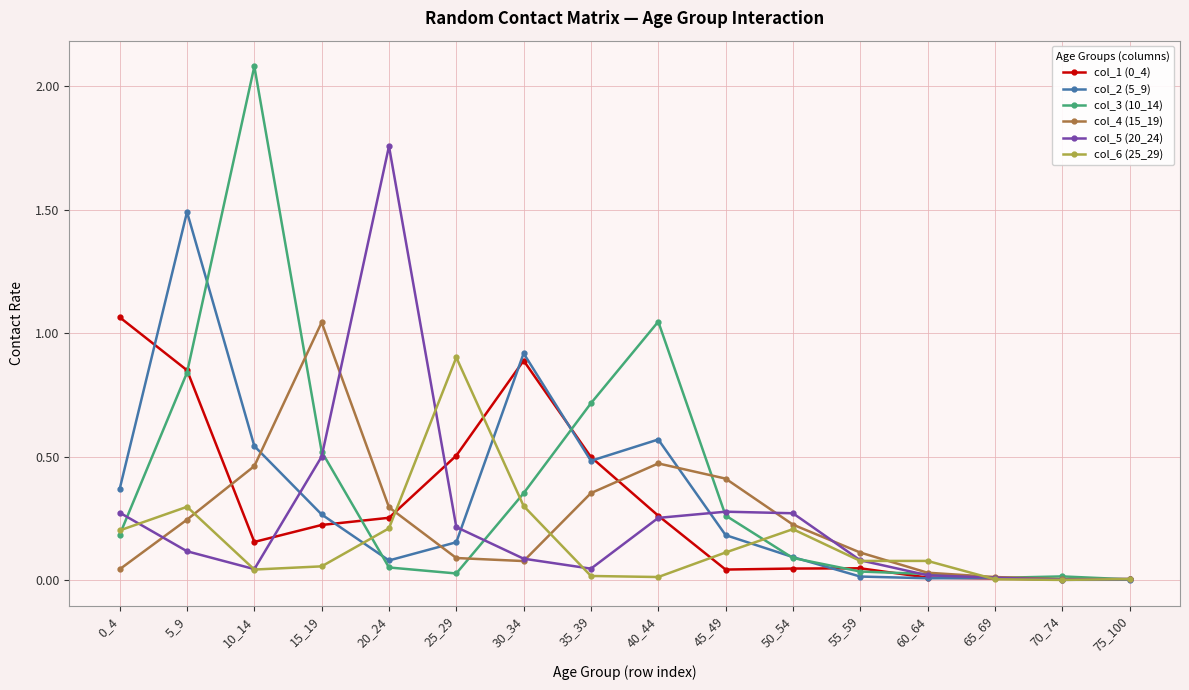

Is it true that col_3 (10_14) equals 0.4 at 30_34?

True